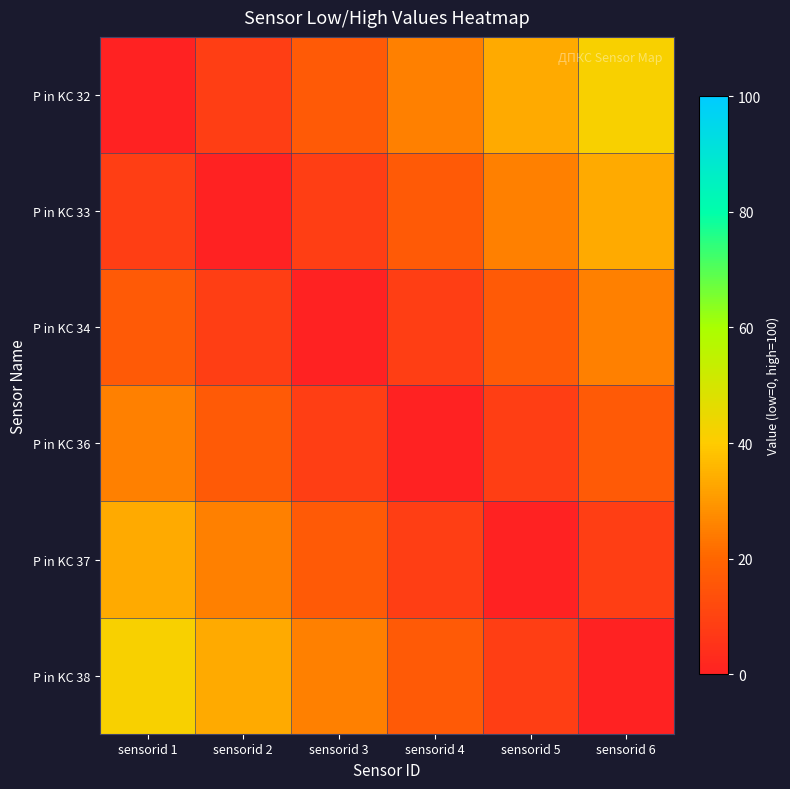

What is the difference between the highest and lowest values at sensorid 1?

41.7